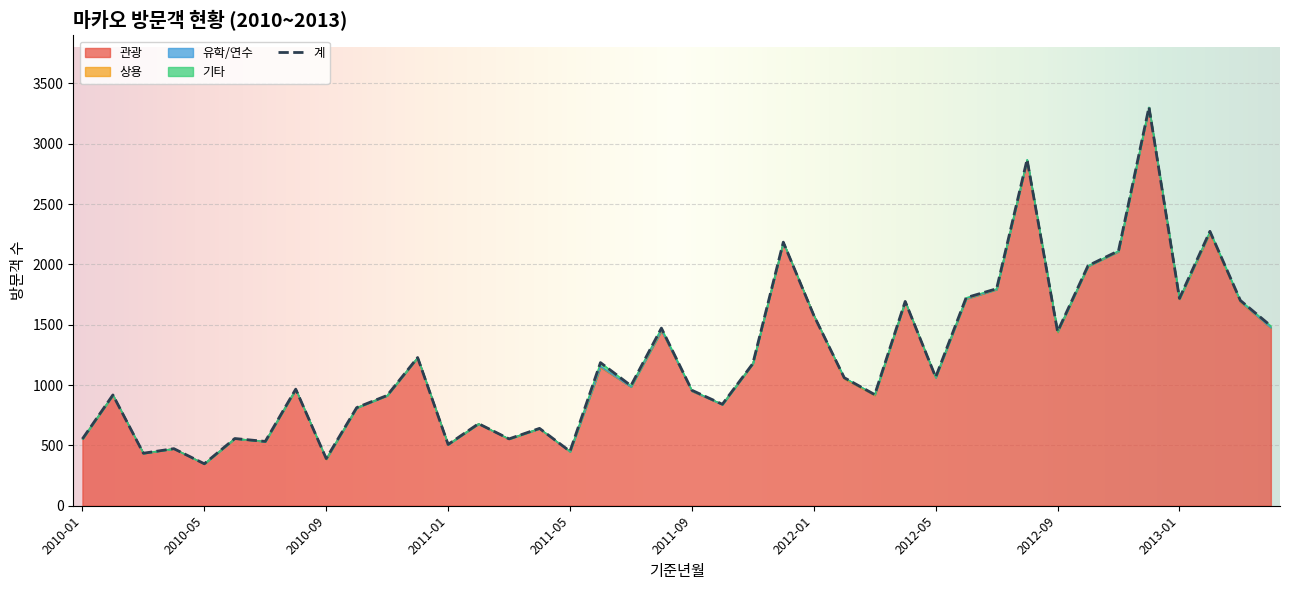

True or false: 관광 has a value of 476 at 2010-10.

False